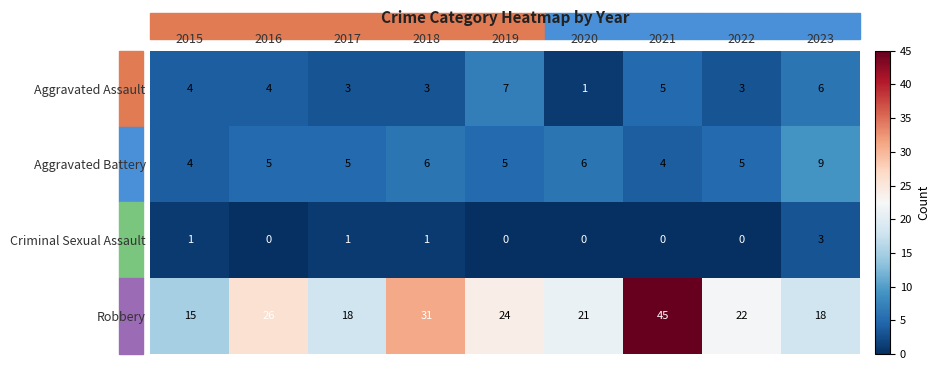

True or false: Aggravated Battery has a value of 7 at 2017.

False